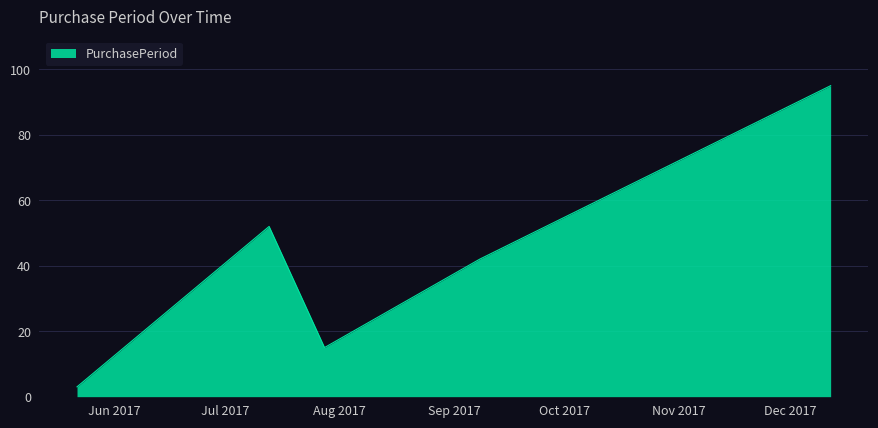

Count the values in the range 15 to 52.

3